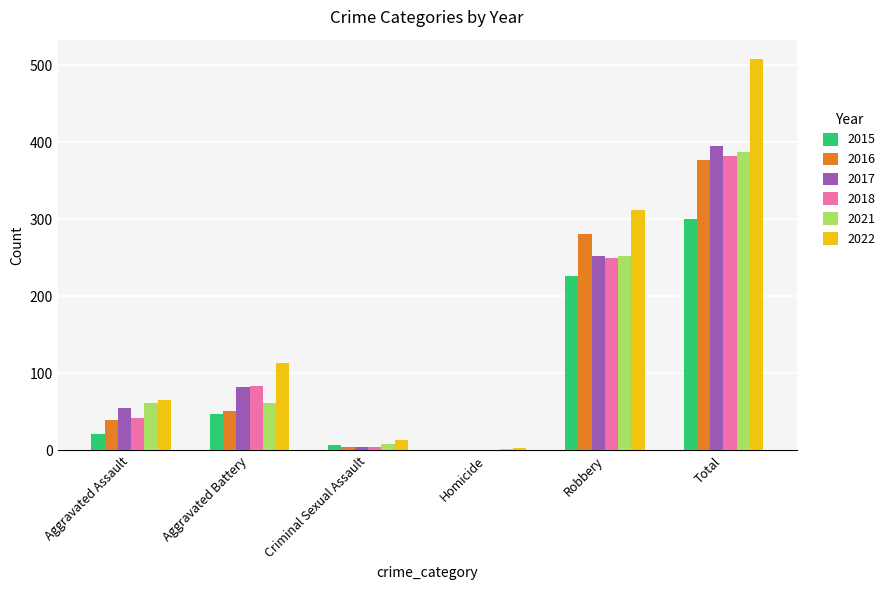

What is the sum of all 2017 values?

790